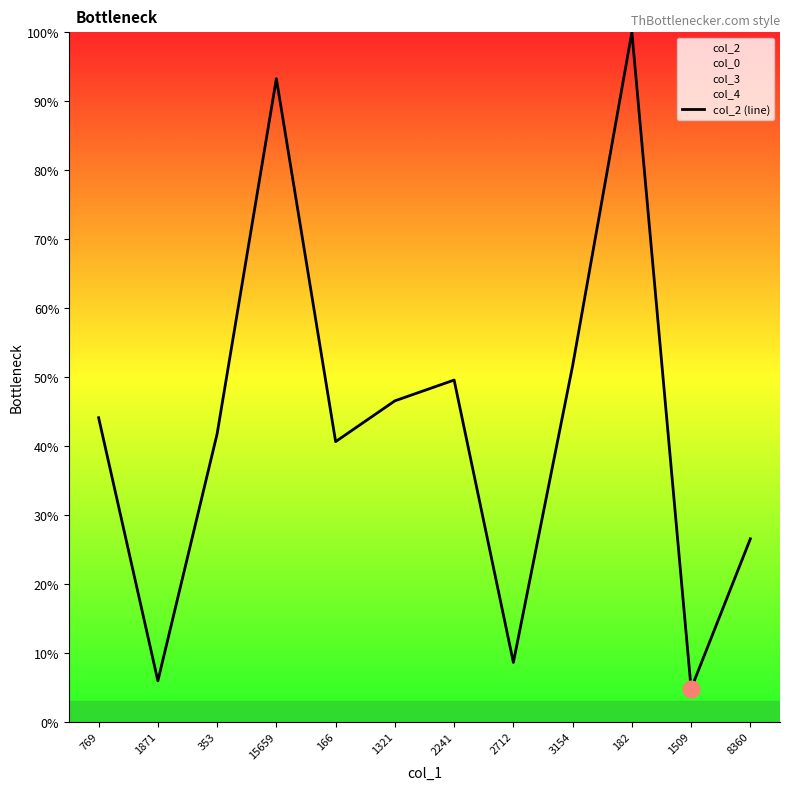

Which has a higher value, 353 or 3154?

3154